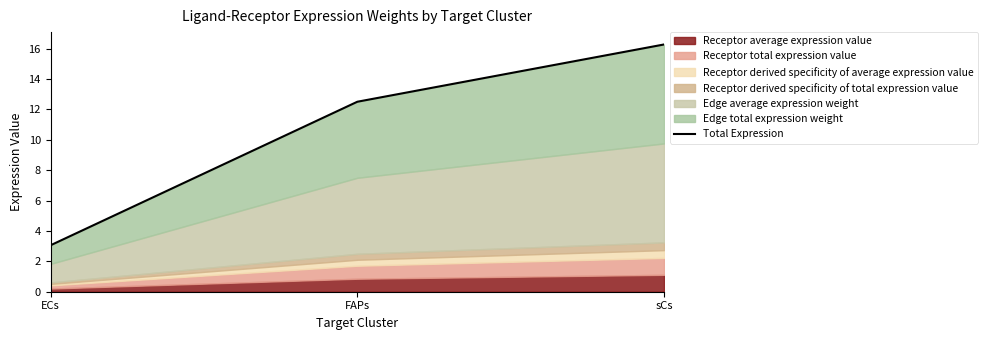

What is the label of the 2nd point from the left?

FAPs